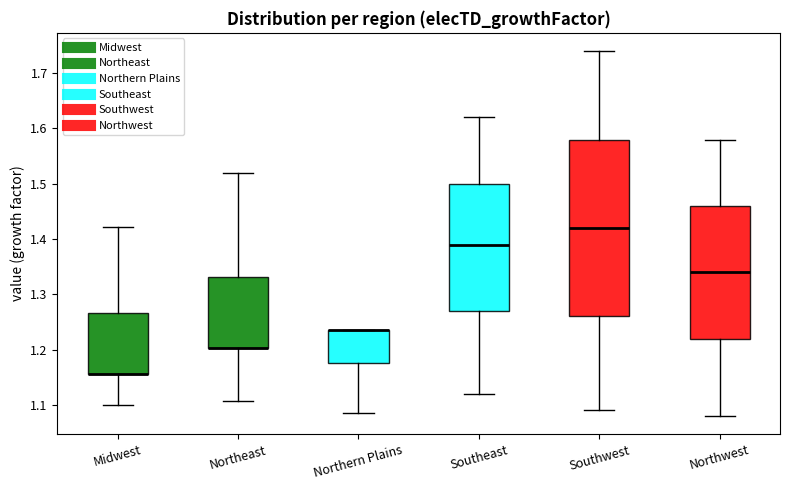

Reading left to right, transcribe this box plot: for each box, give where its median line is, the range the box spans, and where its two whiskers end, as read against the y-axis. The values are not printed on the chart, so give them approximately, as read against the axis.

Midwest: median 1.16 (drawn on the box's lower edge), box 1.16 to 1.27, whiskers 1.10 to 1.42
Northeast: median 1.20 (drawn on the box's lower edge), box 1.20 to 1.33, whiskers 1.11 to 1.52
Northern Plains: median 1.24 (drawn on the box's upper edge), box 1.17 to 1.24, whiskers 1.09 to 1.24
Southeast: median 1.39, box 1.27 to 1.50, whiskers 1.12 to 1.62
Southwest: median 1.42, box 1.26 to 1.58, whiskers 1.09 to 1.74
Northwest: median 1.34, box 1.22 to 1.46, whiskers 1.08 to 1.58